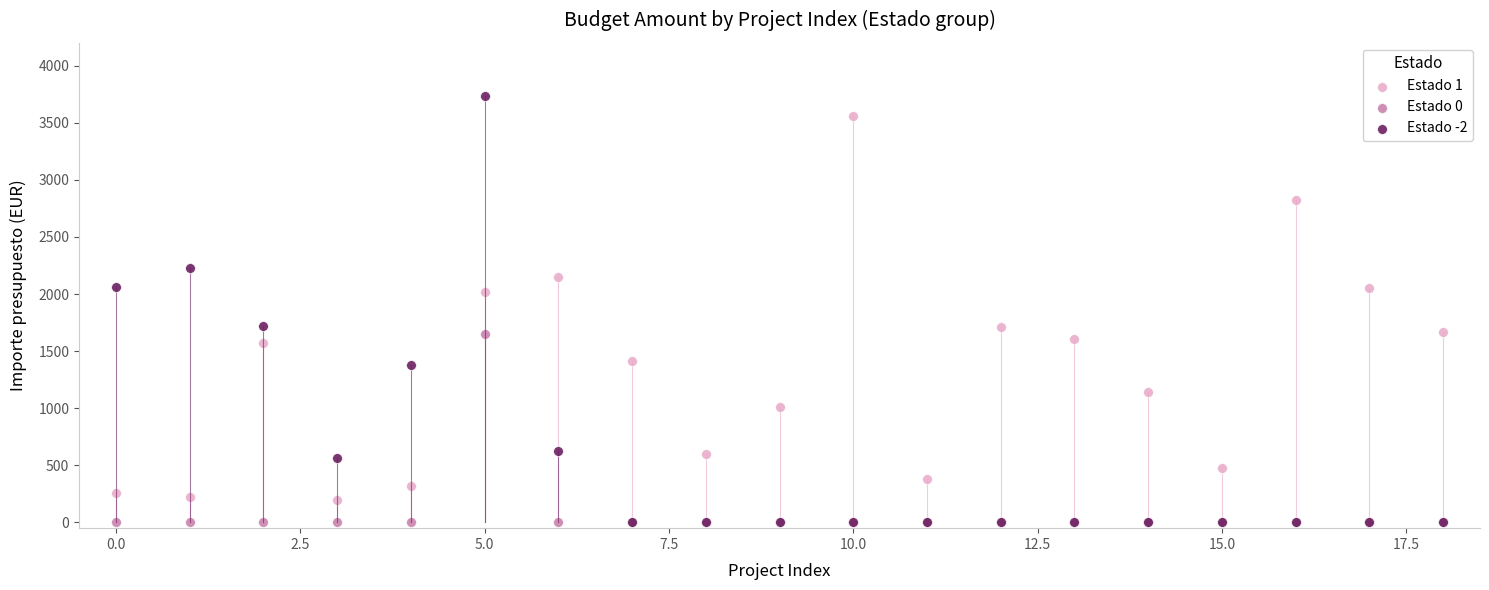

What are all the series names shown in the legend?

Estado 1, Estado 0, Estado -2